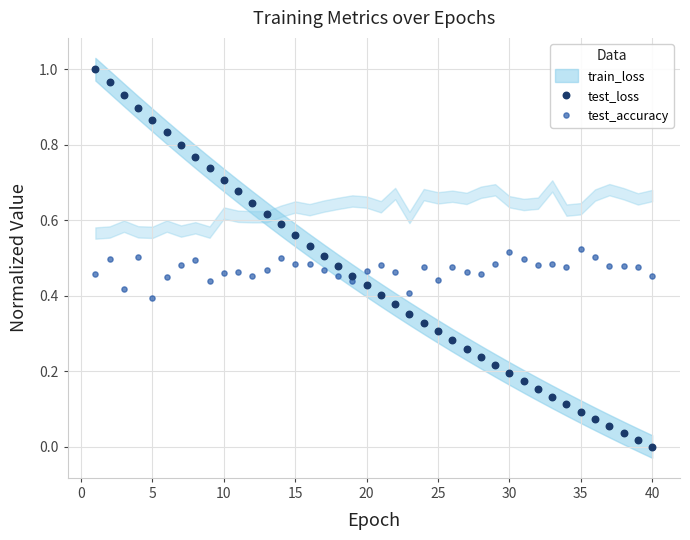

Which series has the largest Y range (max minus min)?

test_loss